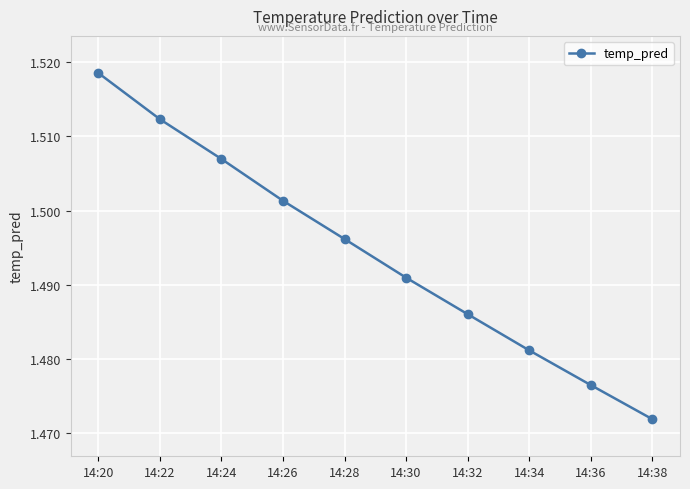

At which label is the value closest to 1?

14:38